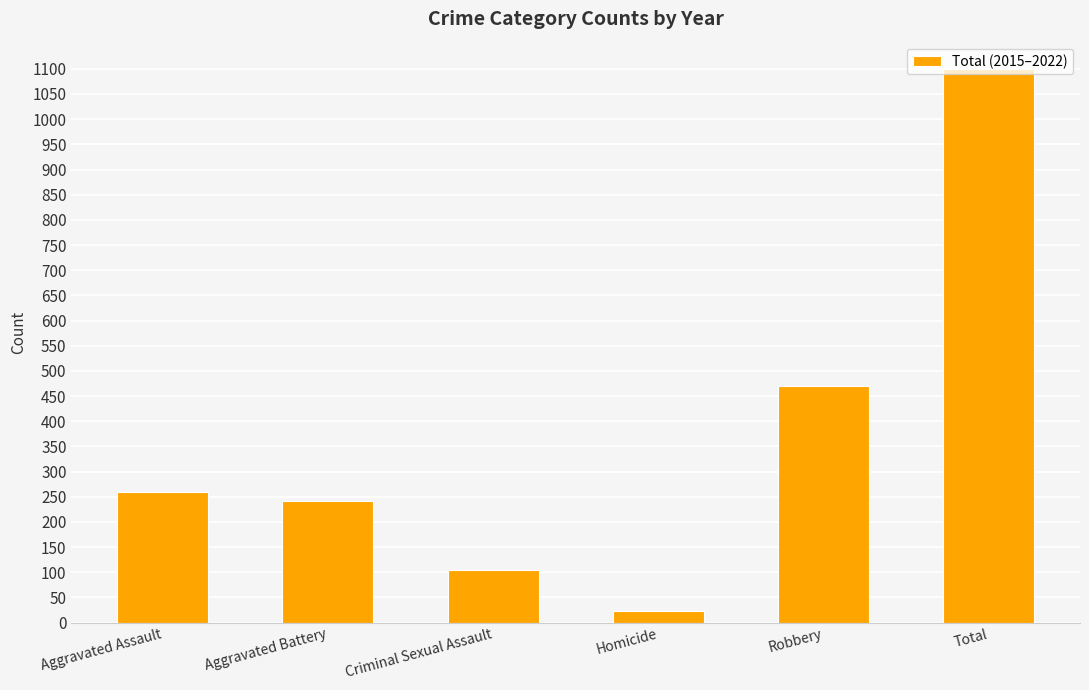

How many data points are less than 260?

3